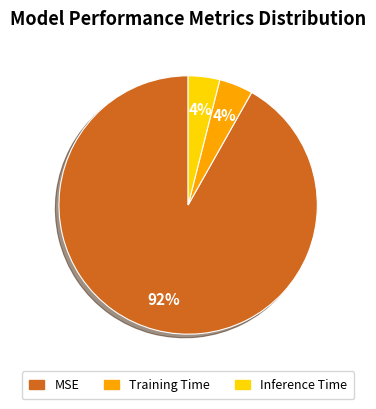

Between Training Time and MSE, which is larger?

MSE